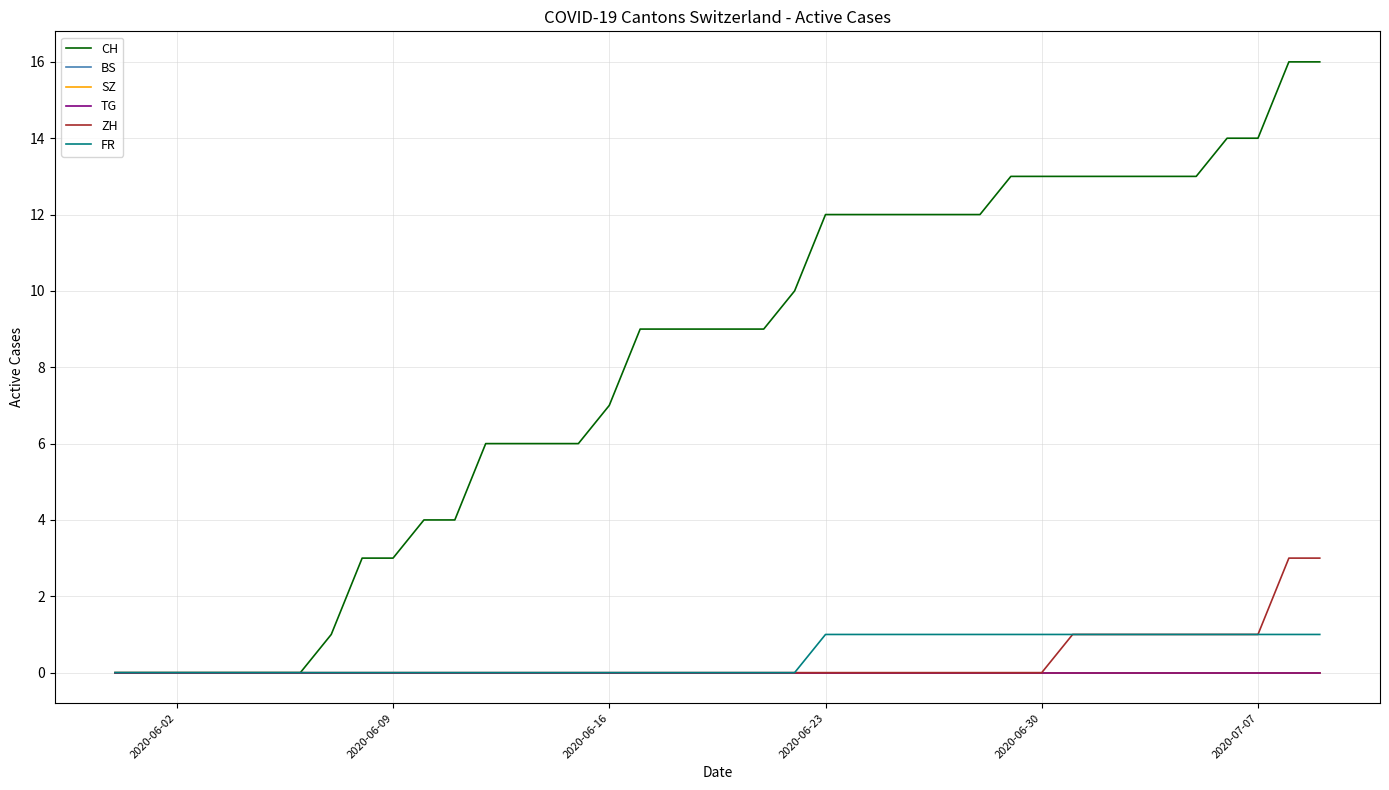

Is this an area chart (filled region under the line)?

No